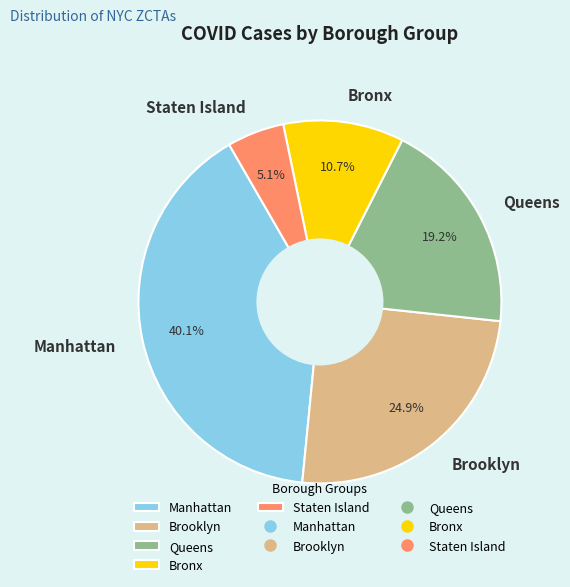

To the nearest percent, what percentage of the pie is Staten Island?

5%